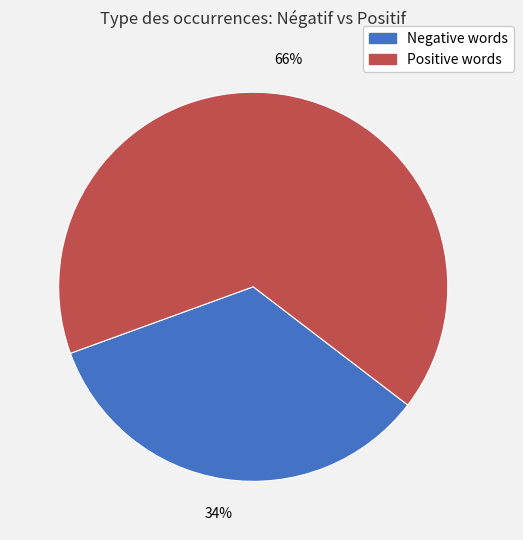

Is the sum of Positive words and Negative words greater than half?

Yes